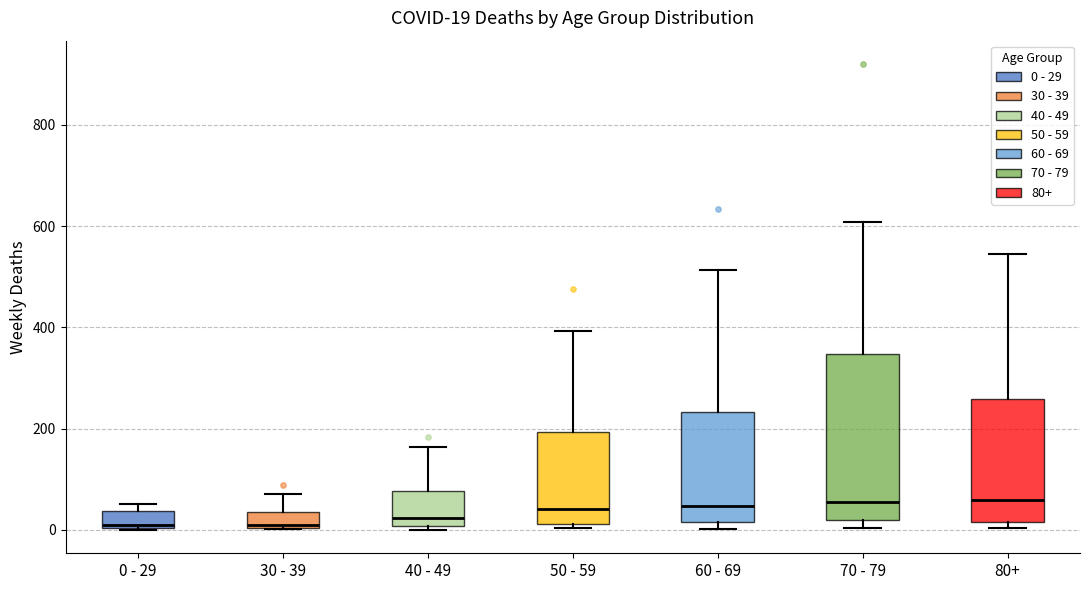

Comparing the boxes themselves (not the whiskers), which one is the tallest?

70 - 79